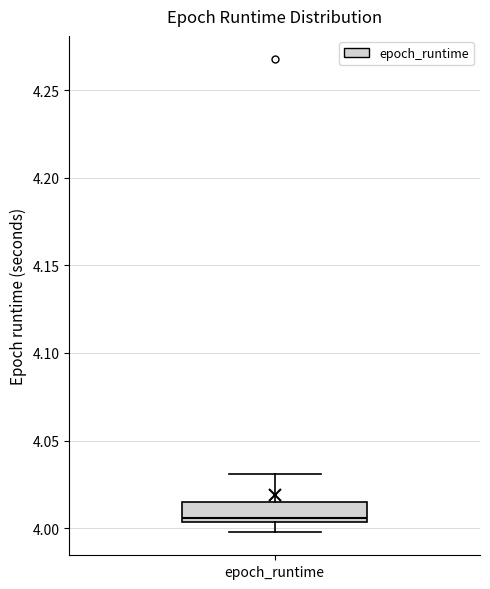

Where does the lower whisker of the box for epoch_runtime end on the y-axis? The values are not printed on the chart, so give them approximately, as read against the axis.

4.000